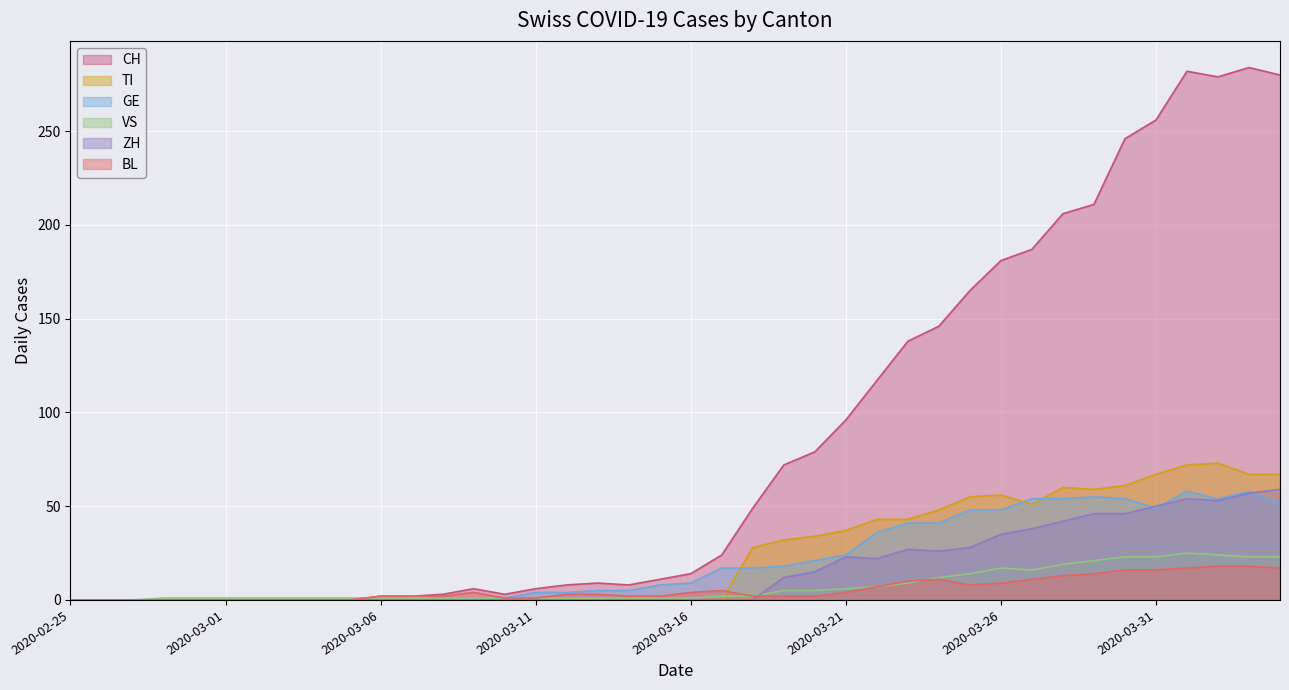

What is the greatest value displayed?

284